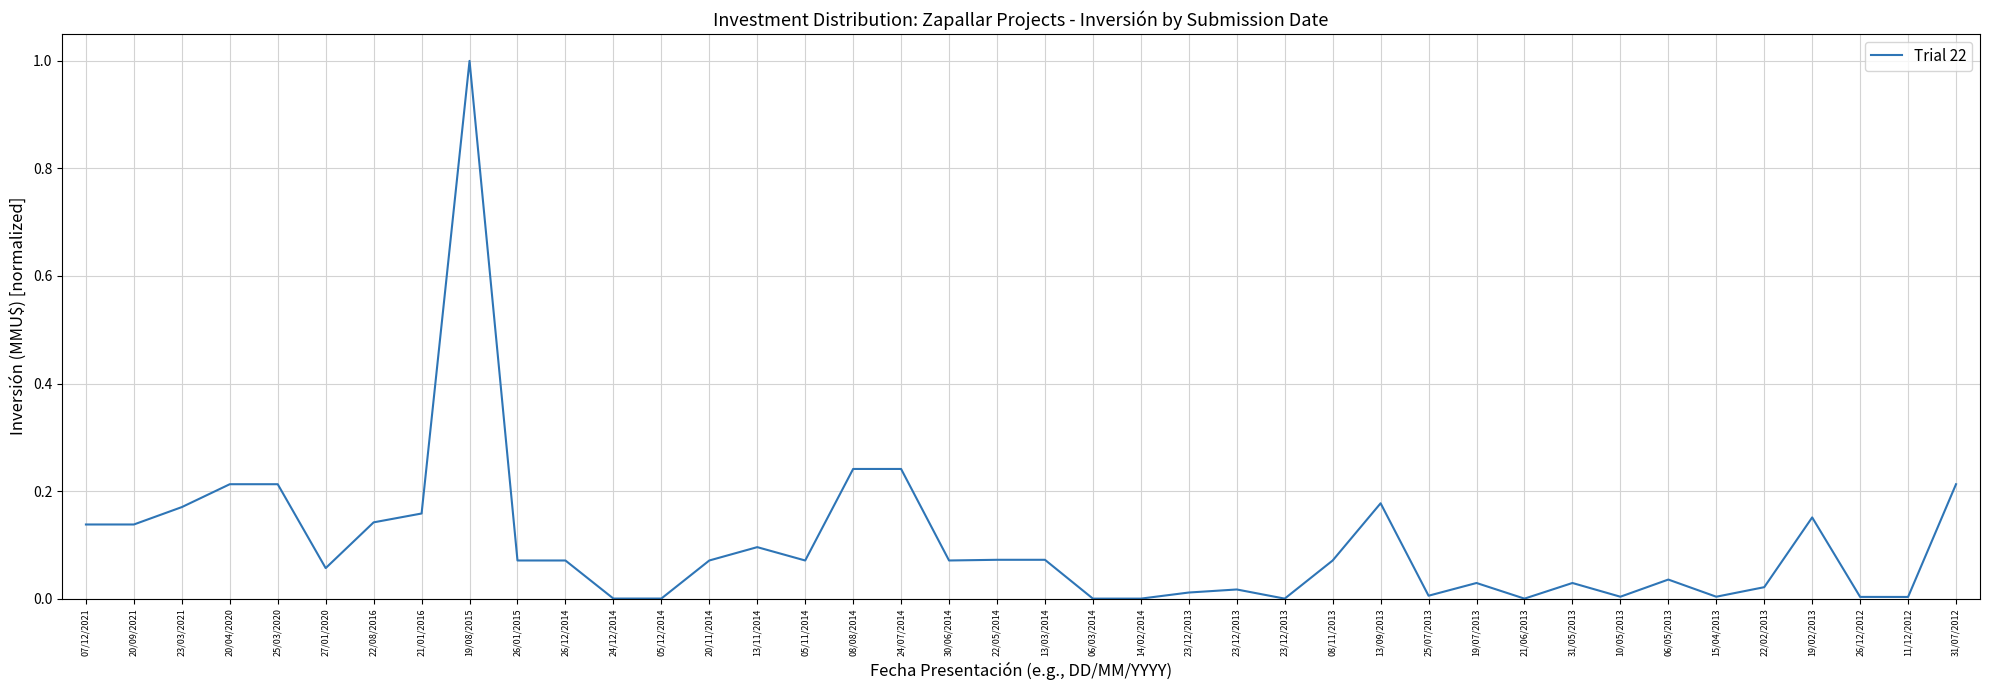

Is this an area chart (filled region under the line)?

No